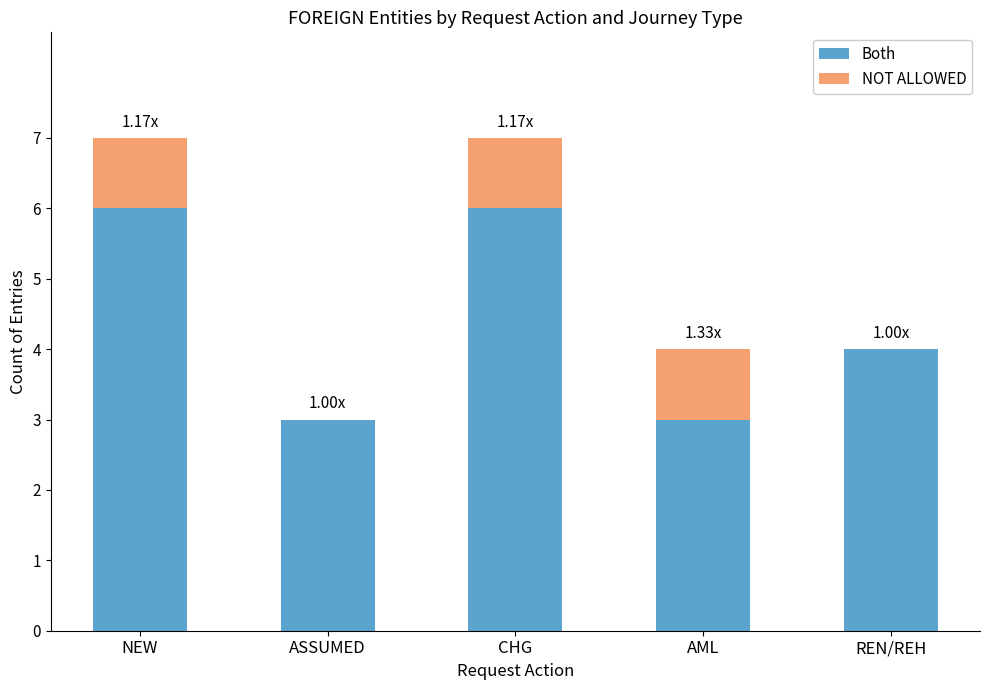

True or false: Both has a value of 3 at AML.

True